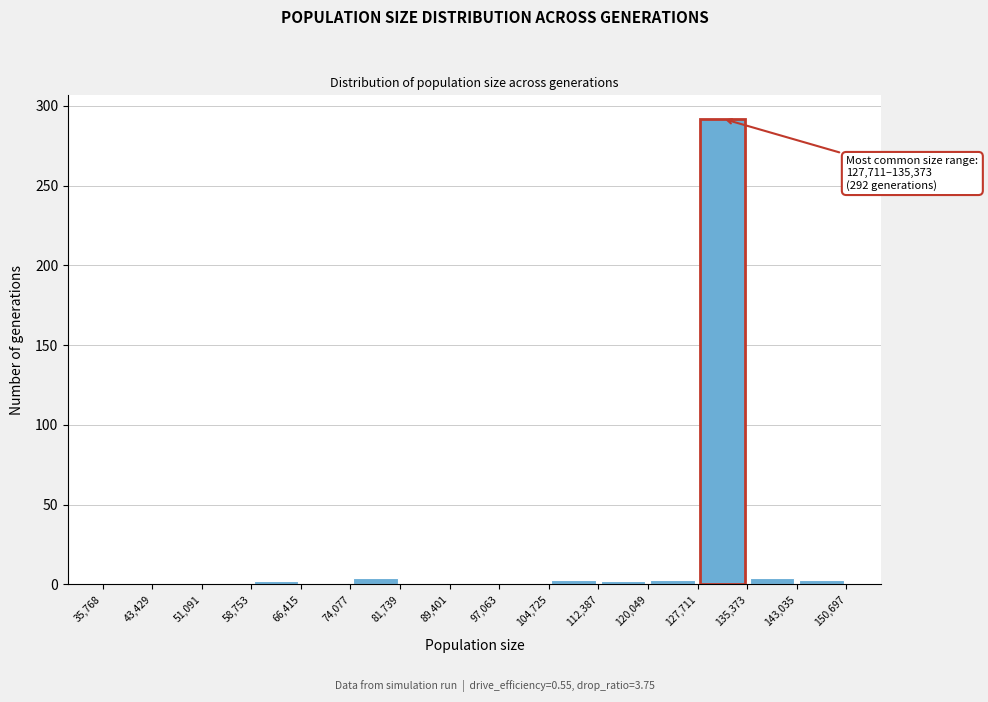

Which range on the x-axis has the tallest bar?

127,711 to 135,373